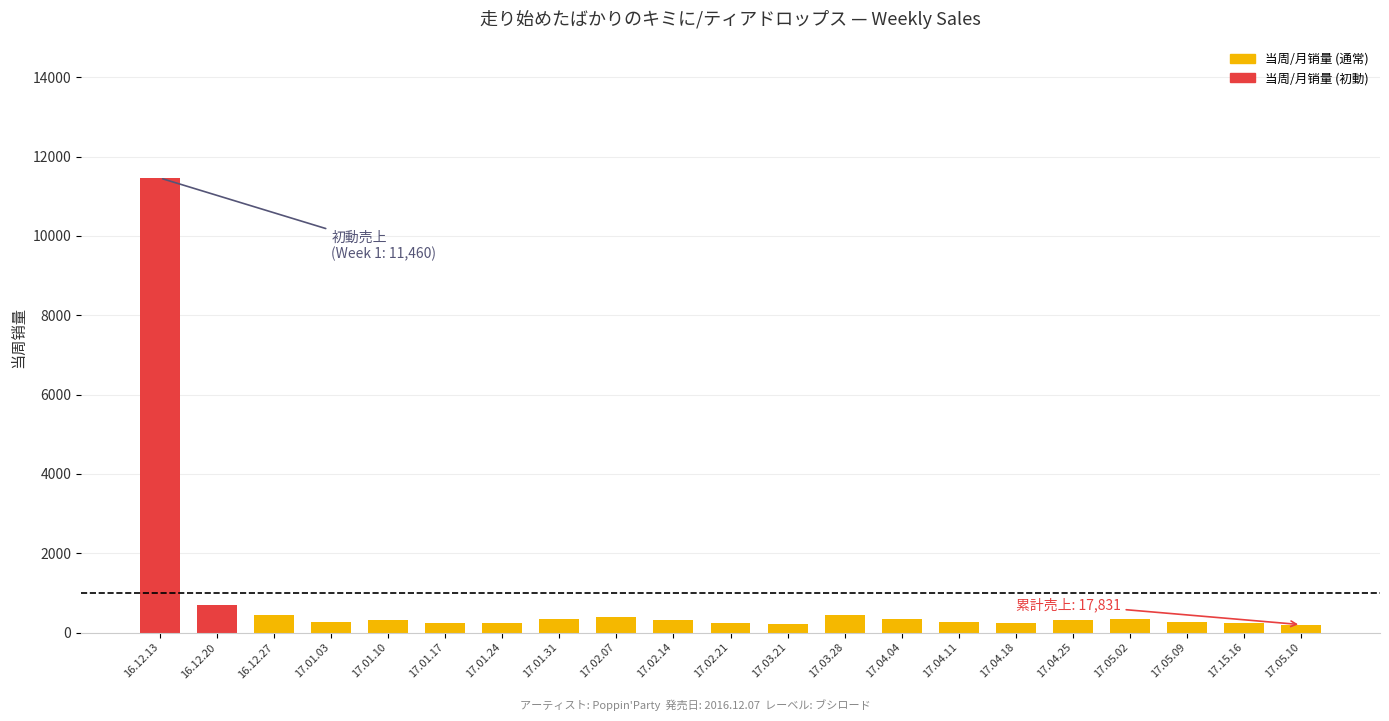

What is the average value?

849